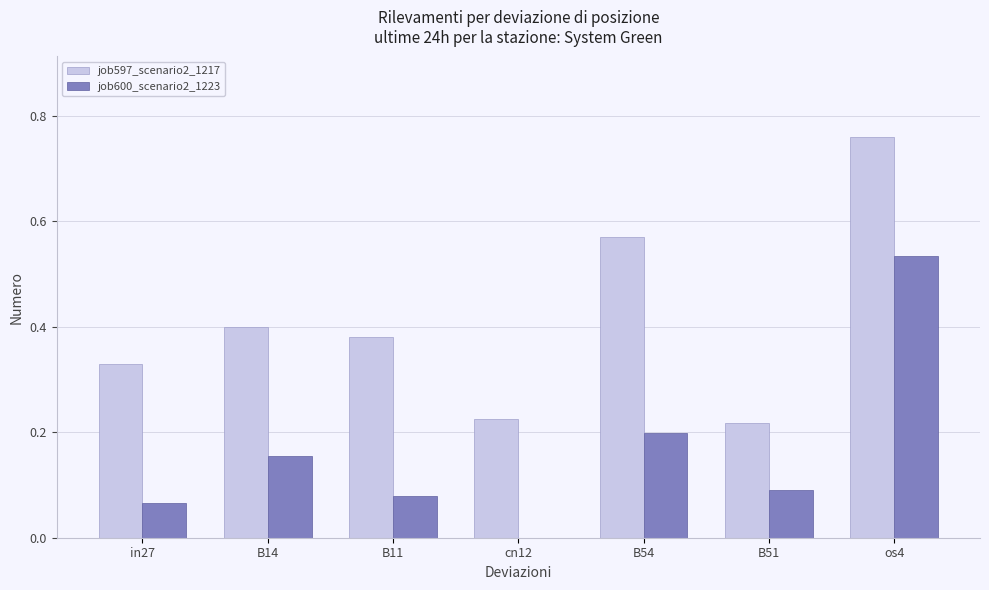

The job597_scenario2_1217 series shows 0.2 at B51. True or false?

True